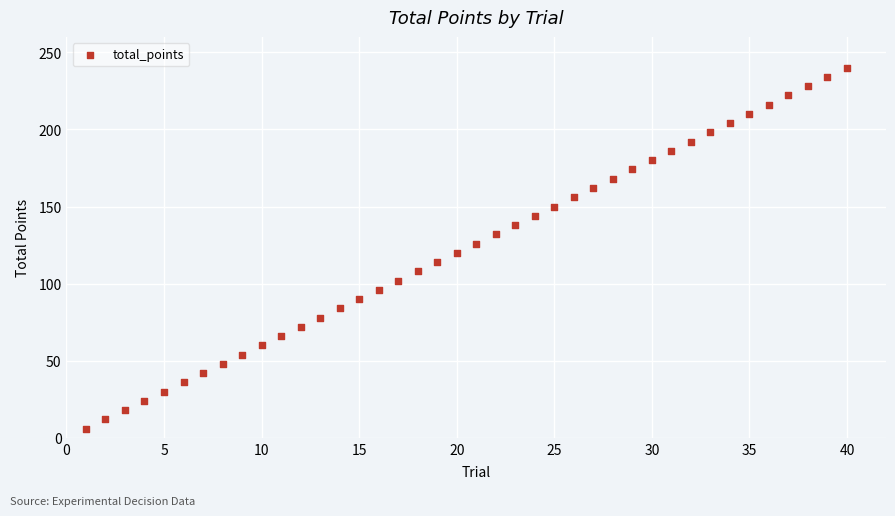

What is the range of X values (max minus min)?

39